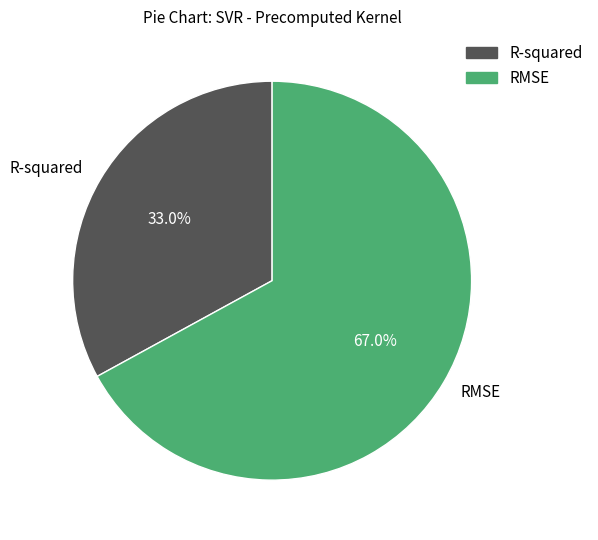

To the nearest percent, what is the combined percentage of R-squared and RMSE?

100%